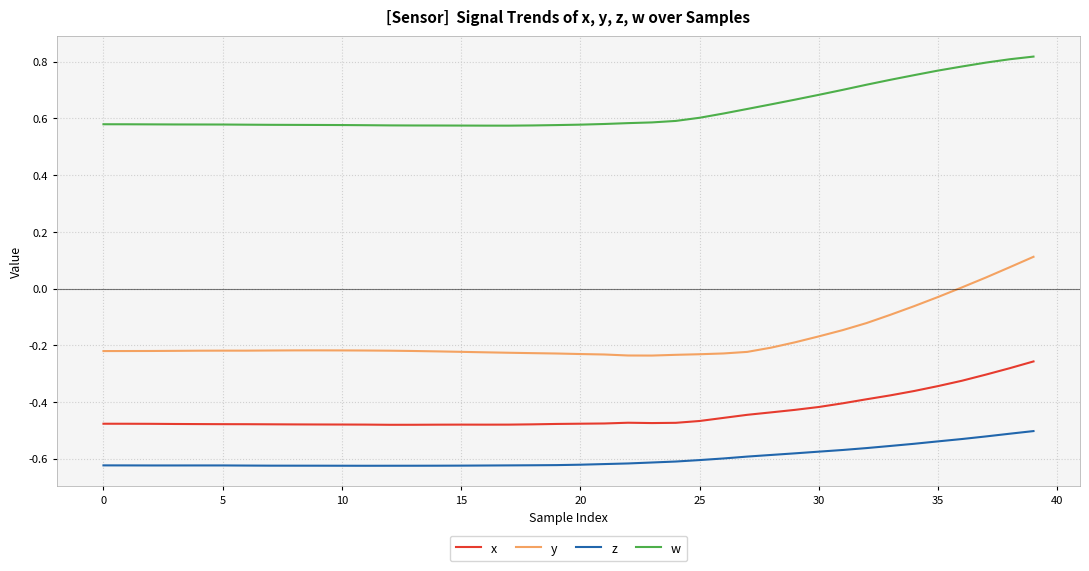

List the series in order of their peak value, highest first.

w, y, x, z